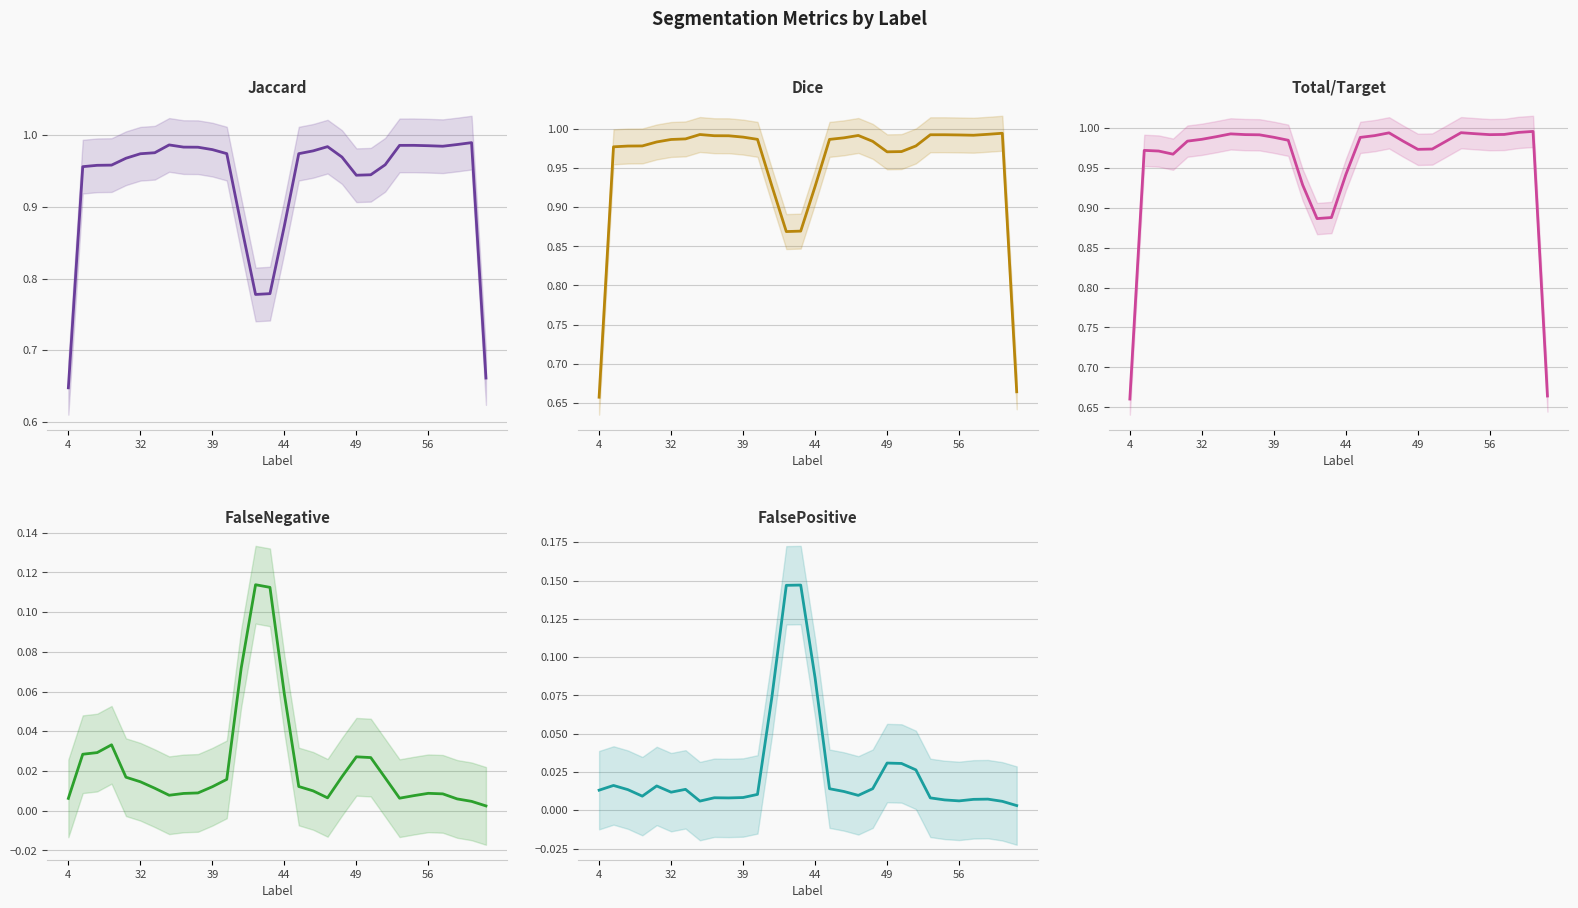

Is the value of FalseNegative (trend) at 27 greater than the value of Dice (trend) at 4?

No